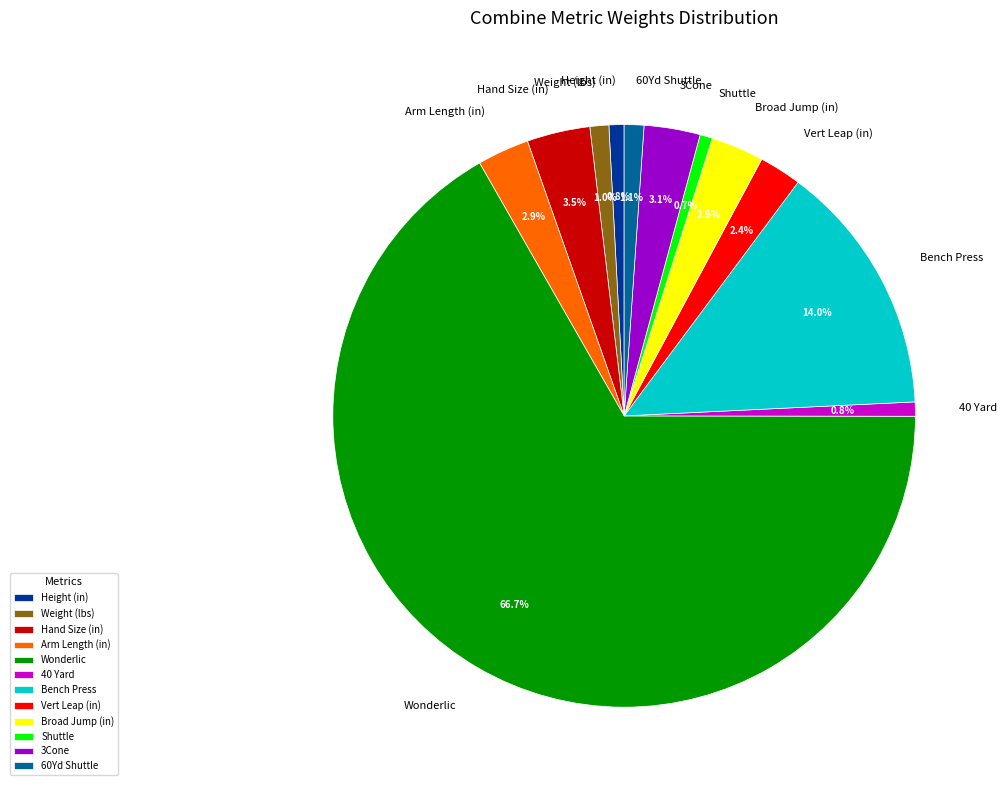

Which slice represents more than half of the pie?

Wonderlic